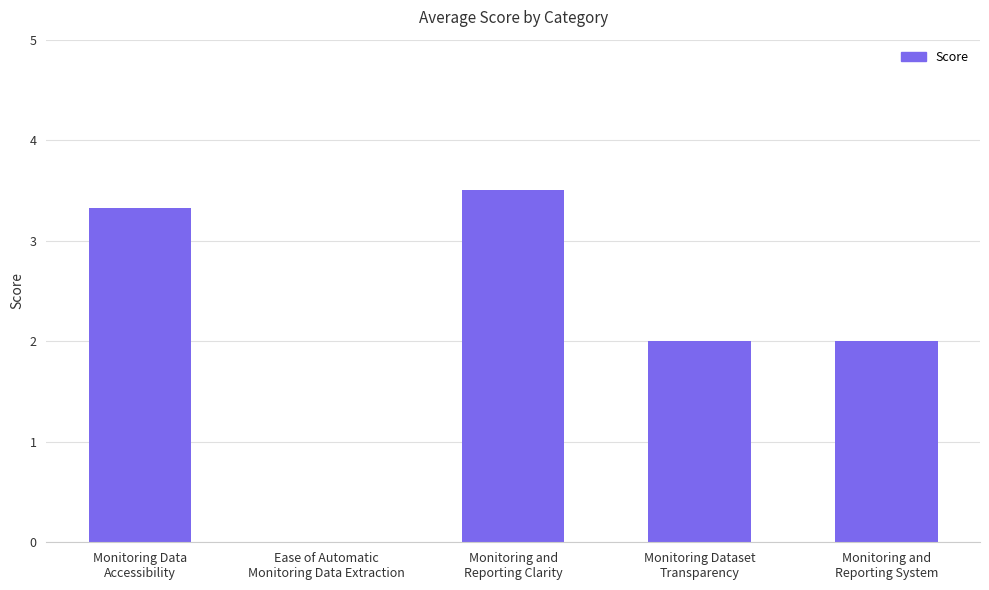

What is the maximum value shown in the chart?

3.5